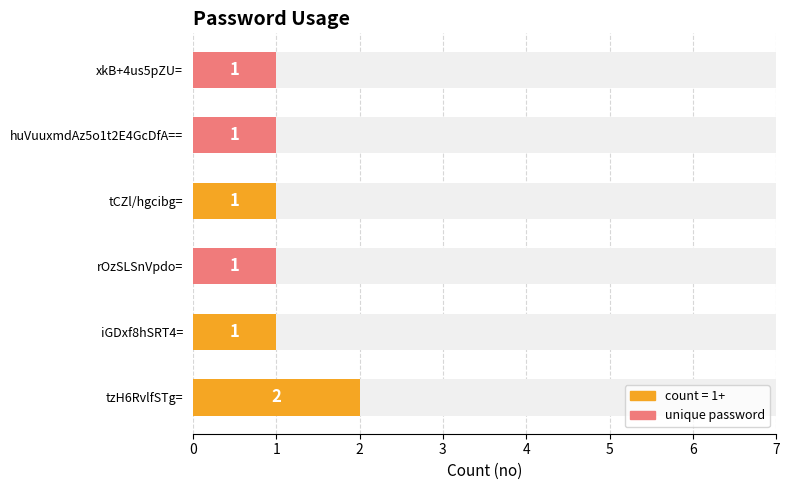

What is the sum of the values at iGDxf8hSRT4= and huVuuxmdAz5o1t2E4GcDfA==?

2